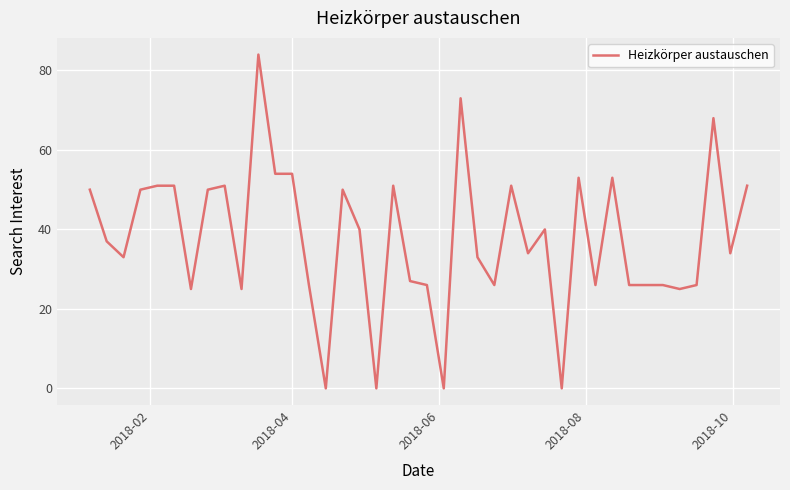

How many values are below 37?

20